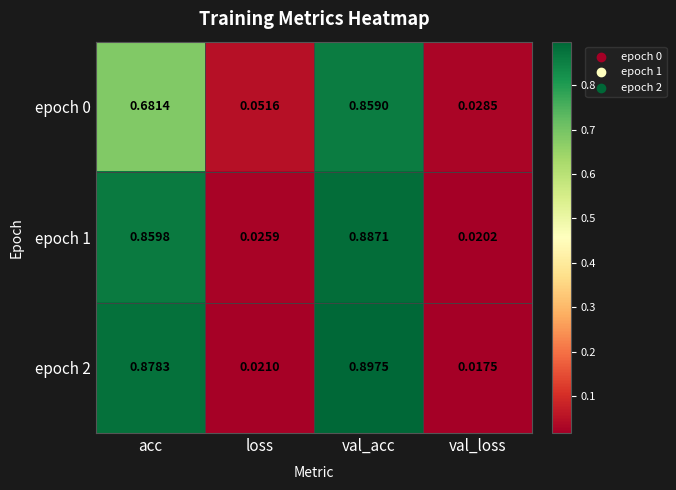

At which category is the sum across all series the highest?

val_acc